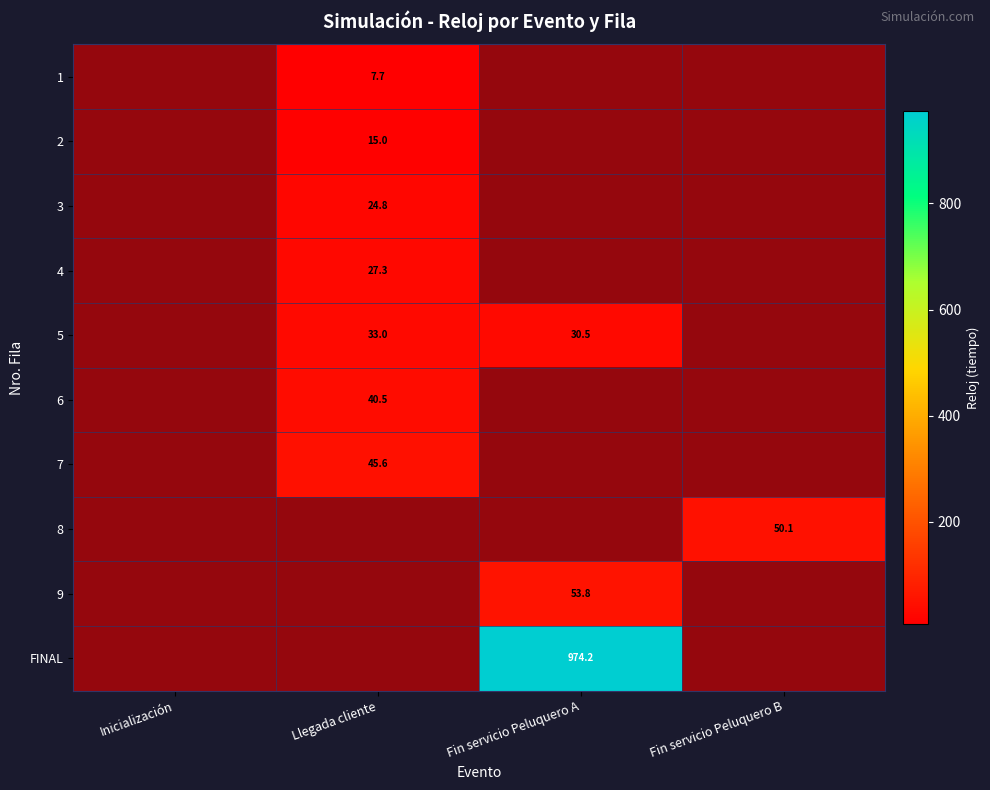

Between Fin servicio Peluquero A and Llegada cliente, which is larger?

Fin servicio Peluquero A